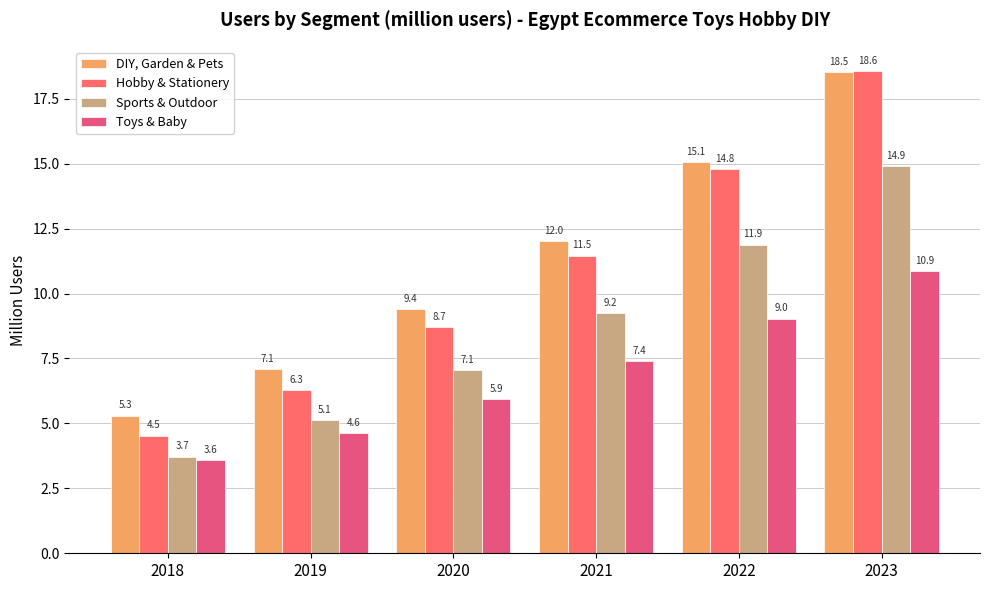

Between 2023 and 2018, which is larger?

2023